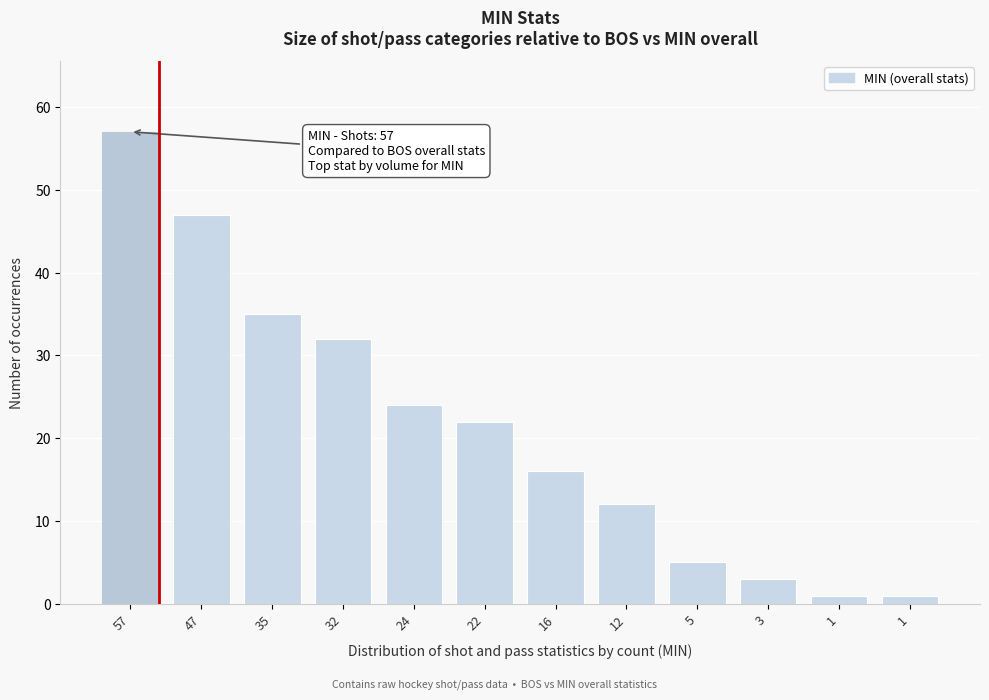

How many data points are less than 22?

6